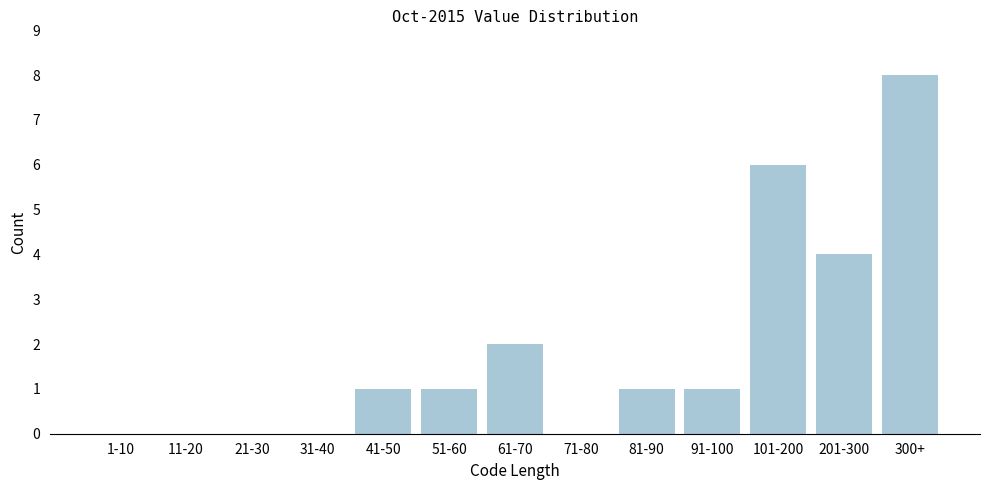

Reading left to right, extract all data points from this chart.

1-10=0	11-20=0	21-30=0	31-40=0	41-50=1	51-60=1	61-70=2	71-80=0	81-90=1	91-100=1	101-200=6	201-300=4	300+=8